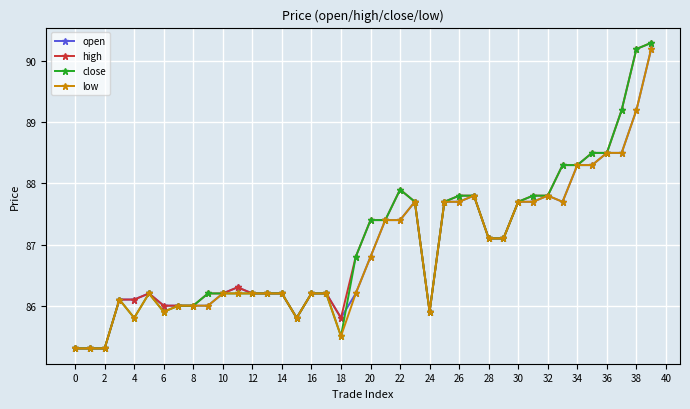

What are all the series names shown in the legend?

open, high, close, low